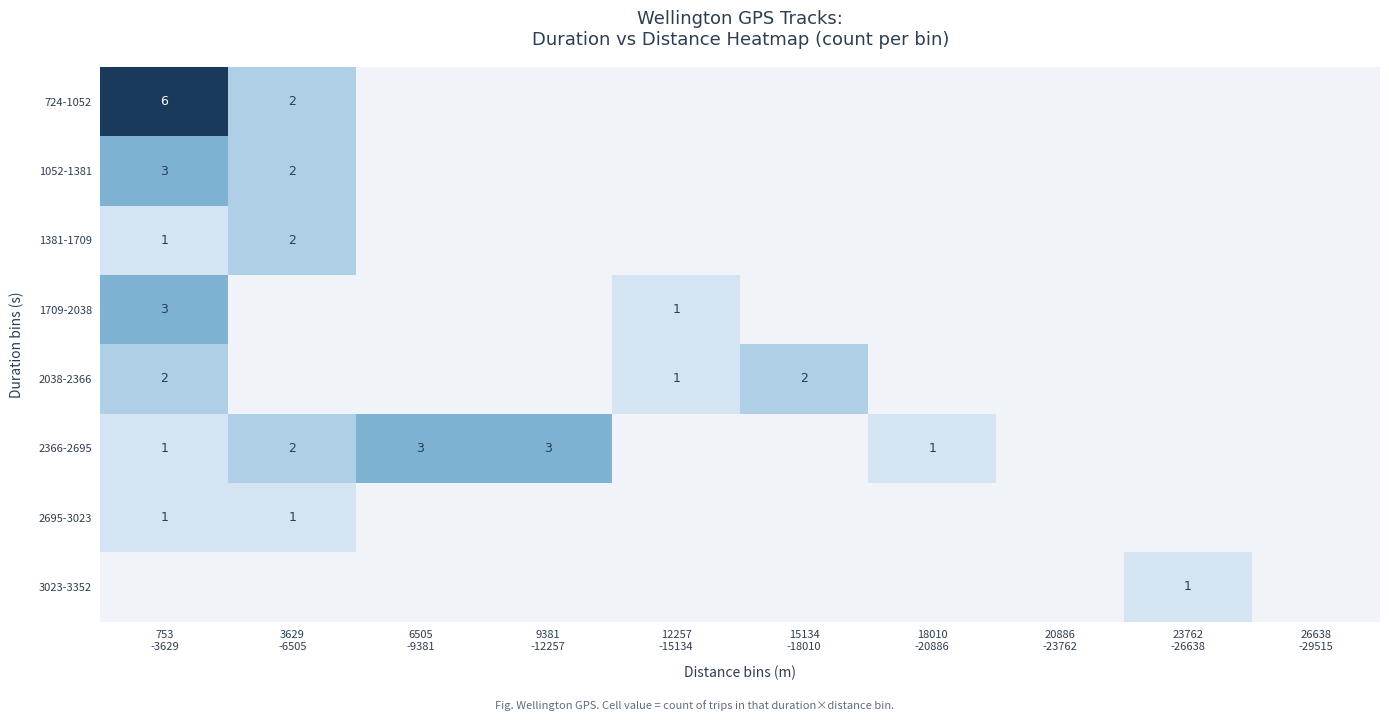

Between 12257 -15134 and 26638 -29515, which series saw the biggest shift?

1709-2038